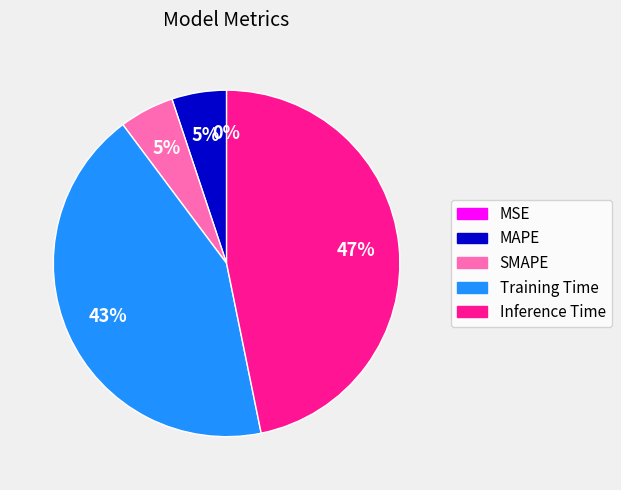

Is SMAPE the majority of the pie?

No